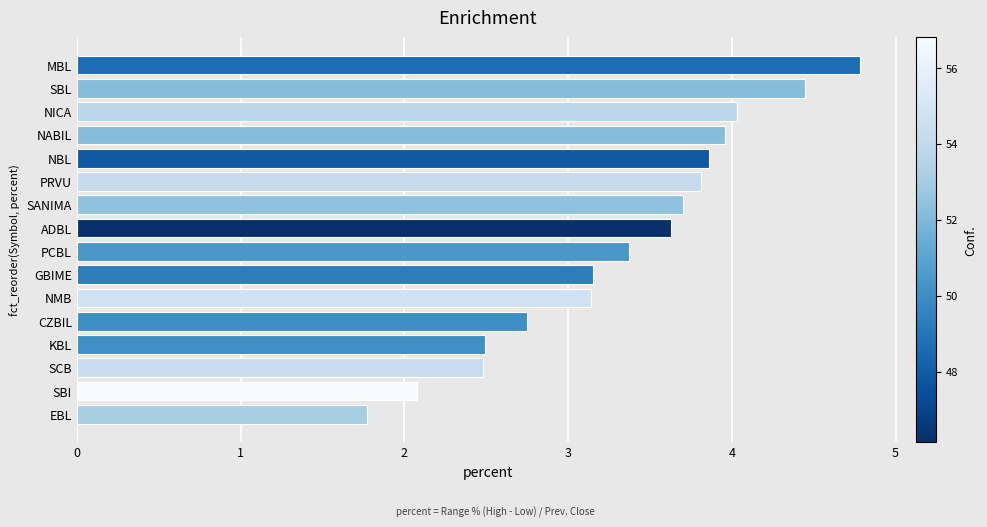

Does the chart contain any negative values?

No